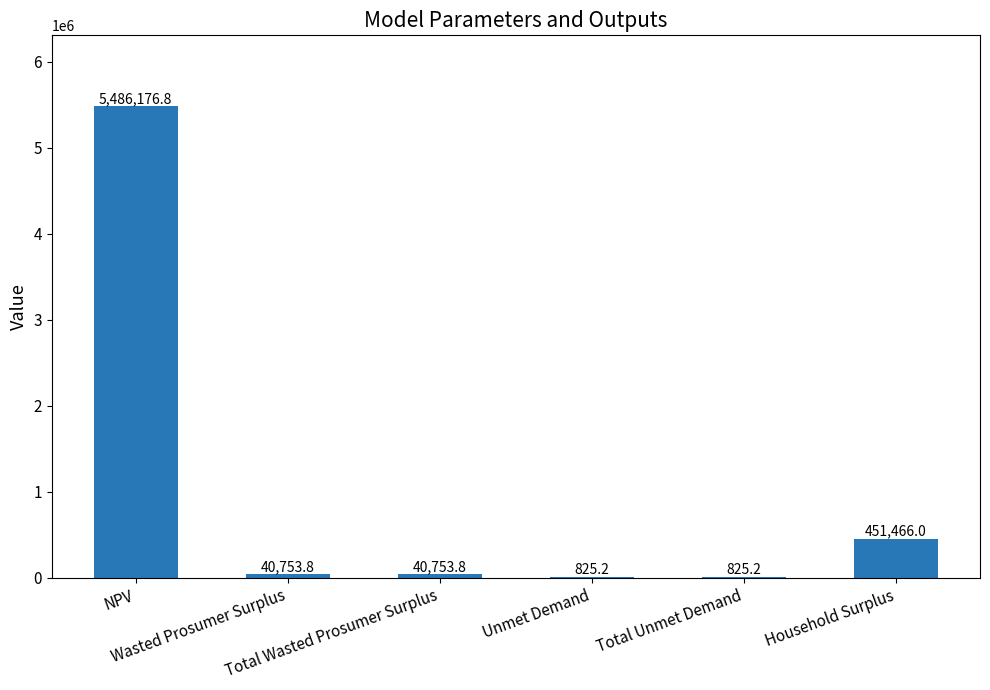

Where is the data nearest to the value 2743500?

Household Surplus